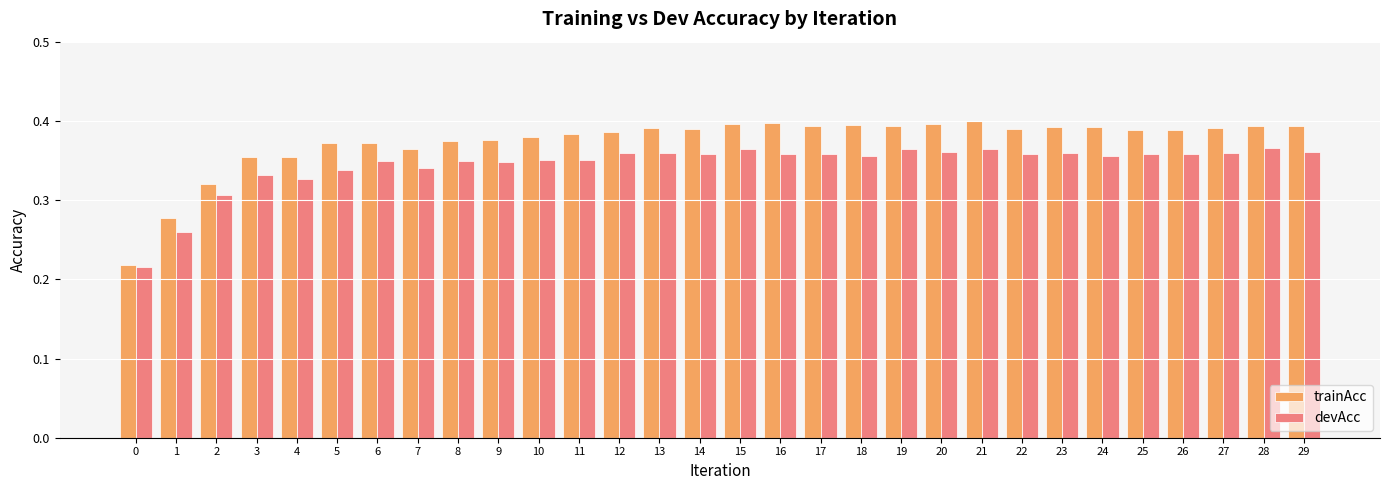

What are all the series names shown in the legend?

trainAcc, devAcc